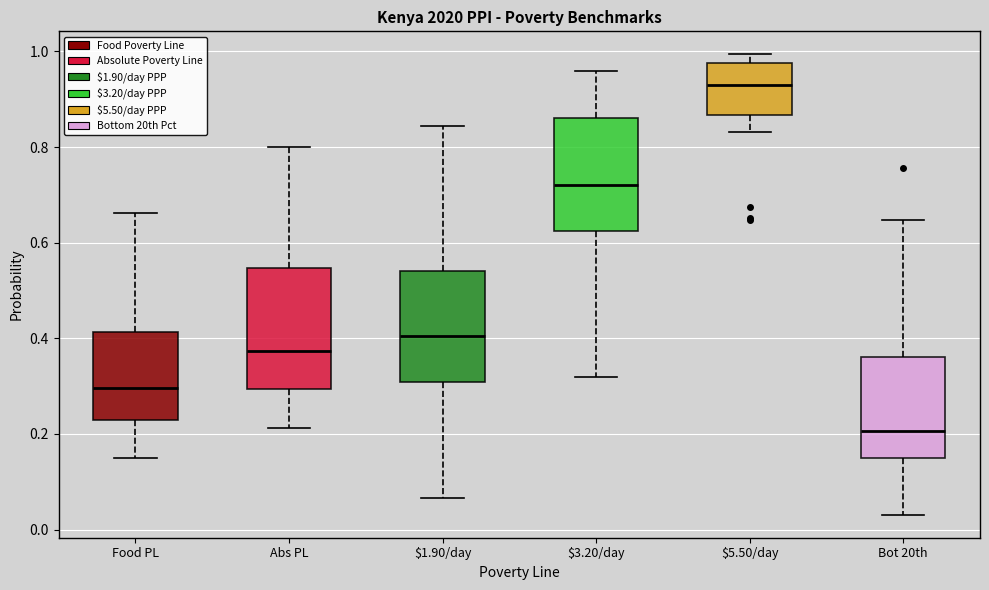

Where is the lower edge of the box for $1.90/day on the y-axis? The values are not printed on the chart, so give them approximately, as read against the axis.

0.30